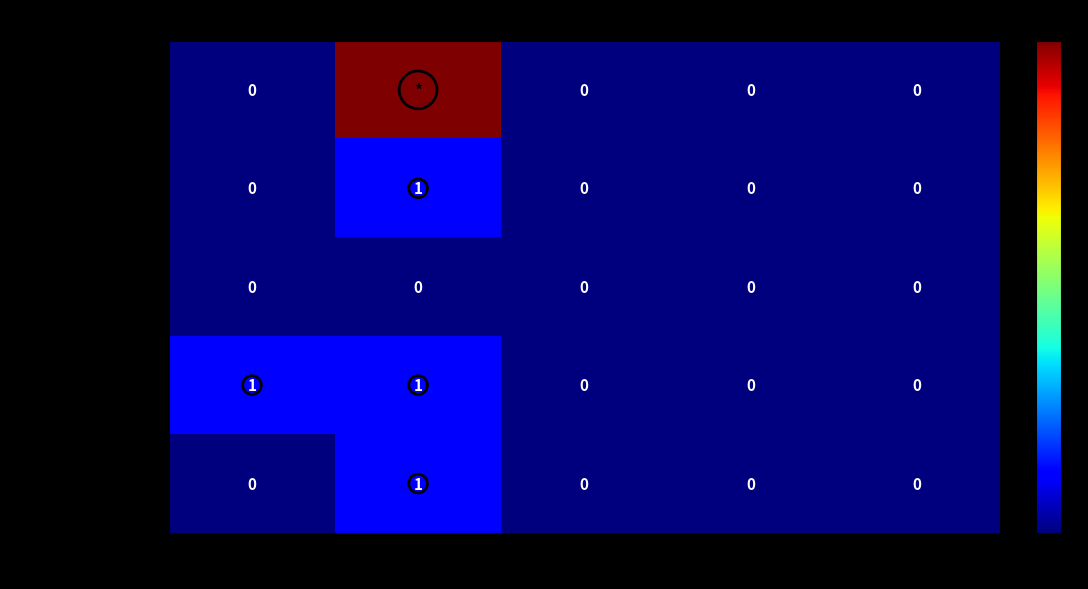

Rank the series by their maximum value, from highest to lowest.

Extension, Extension.id, Extension.url, Extension.value[x], Extension.extension